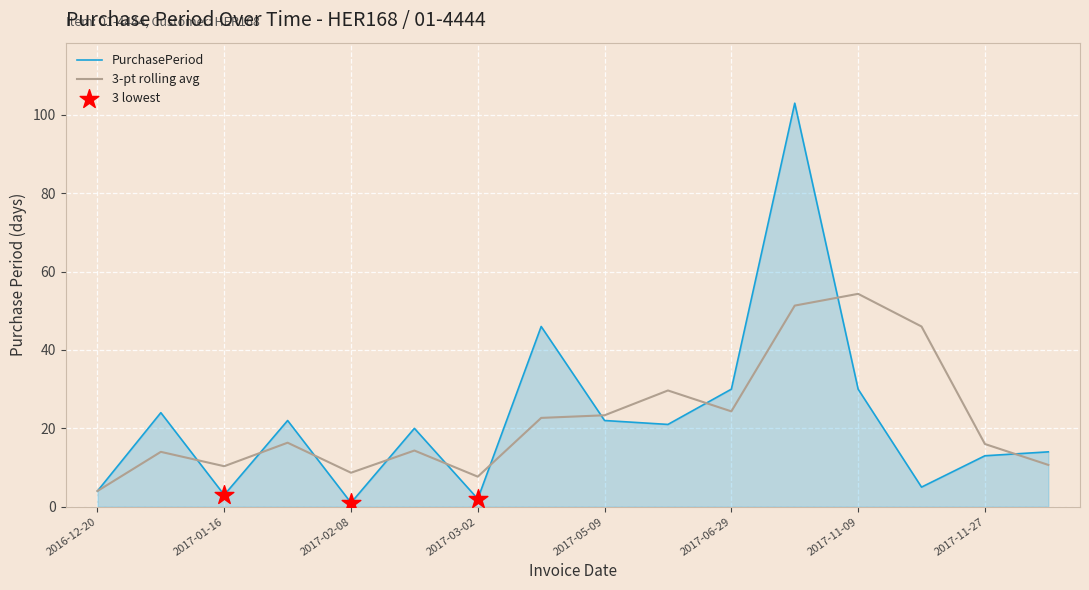

Which series has the widest spread of values?

PurchasePeriod